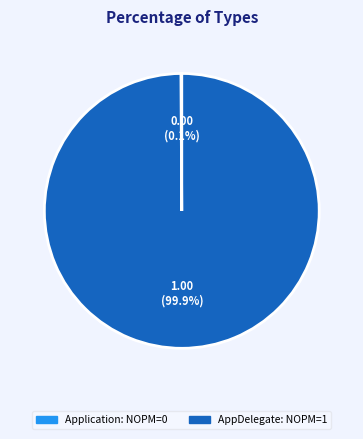

Is AppDelegate the majority of the pie?

Yes